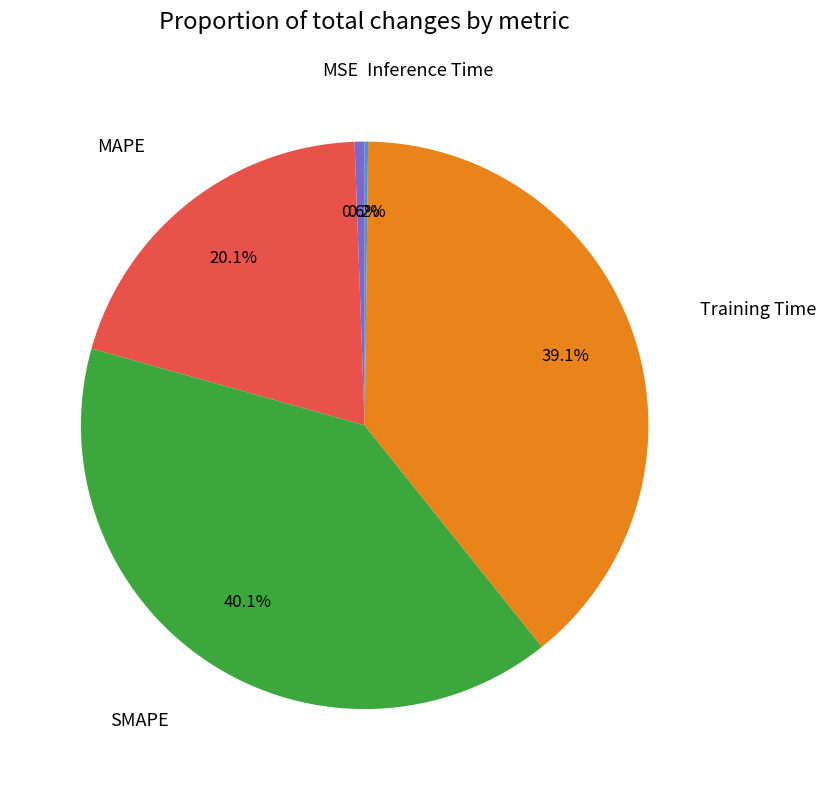

Is there any slice that represents more than half of the pie?

No